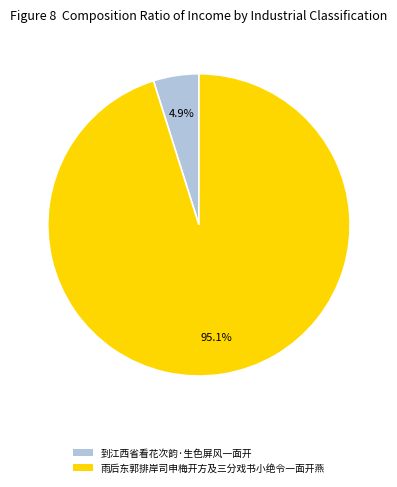

What percentage is the 到江西省看花次韵·生色屏风一面开 slice, to the nearest percent?

5%